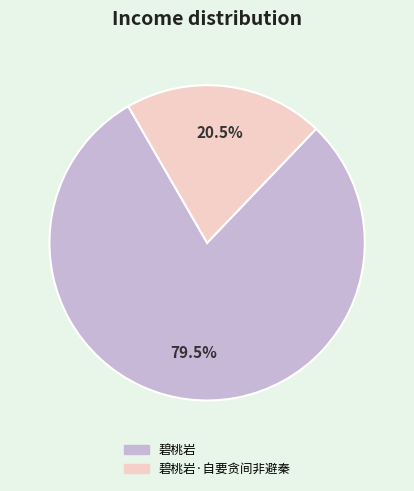

Which slice represents more than half of the pie?

碧桃岩